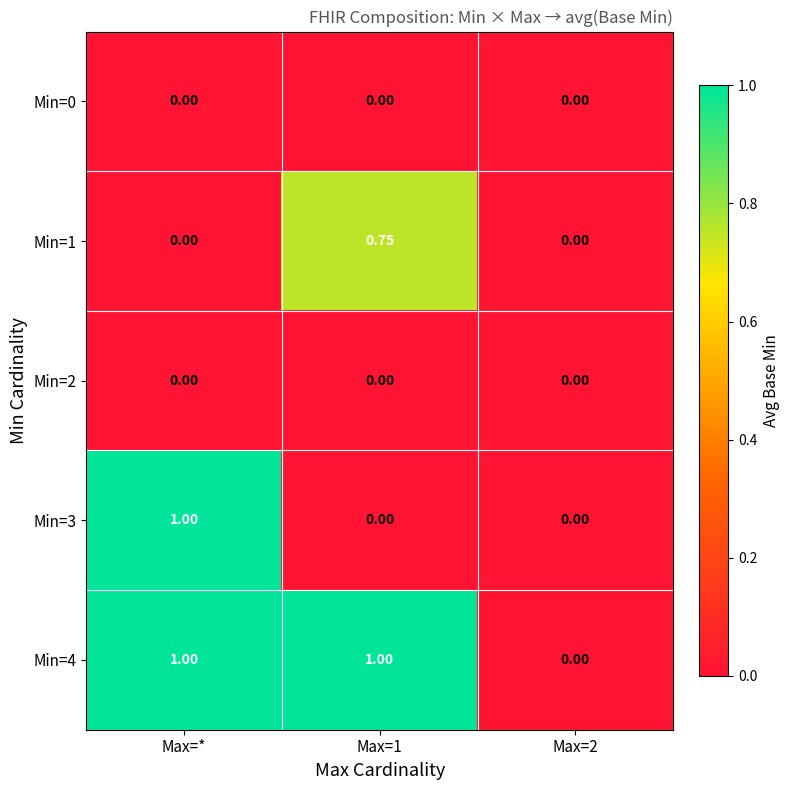

At which category is the sum across all series the highest?

Max=*